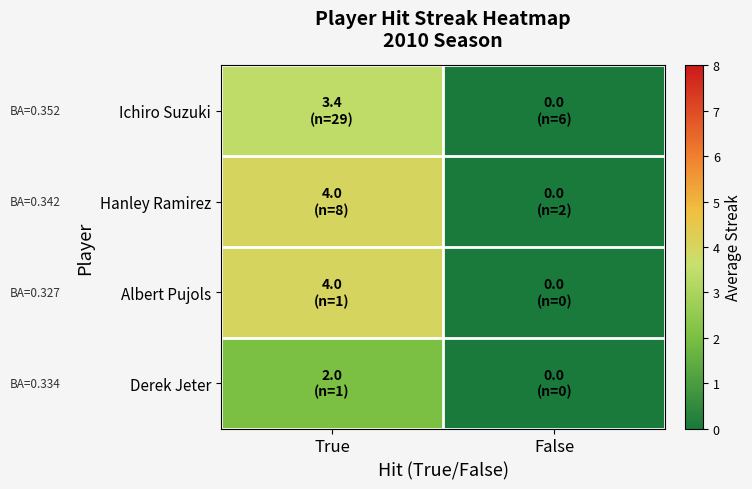

Which series changed the most between True and False?

Hanley Ramirez